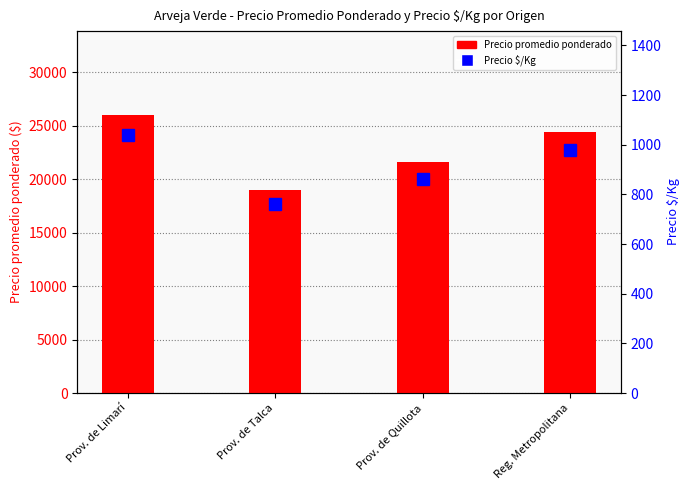

True or false: Precio promedio ponderado has a value of 5474 at Reg. Metropolitana.

False